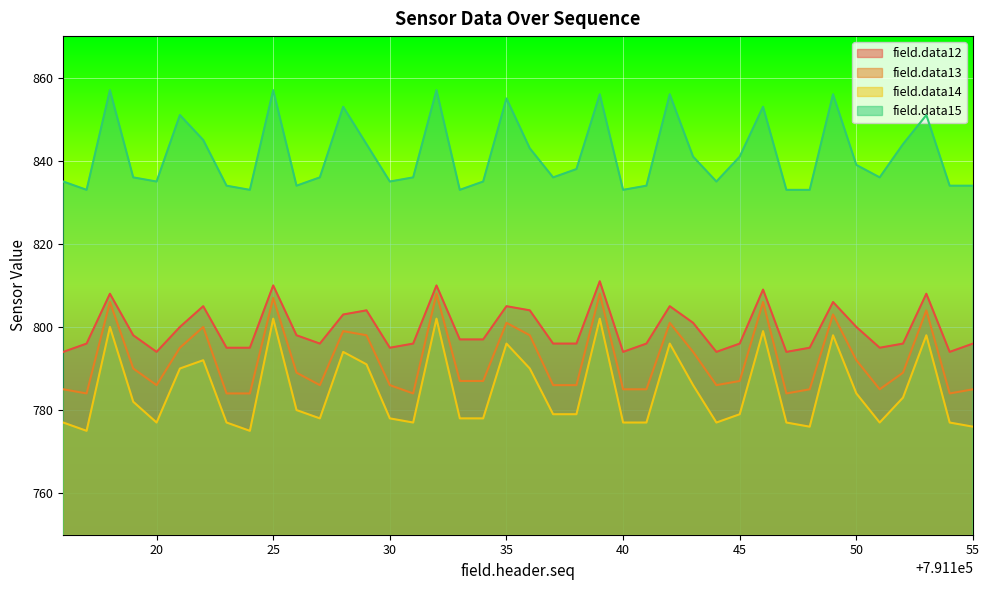

What is the difference between the field.data13 values at 791154 and 791116?

1